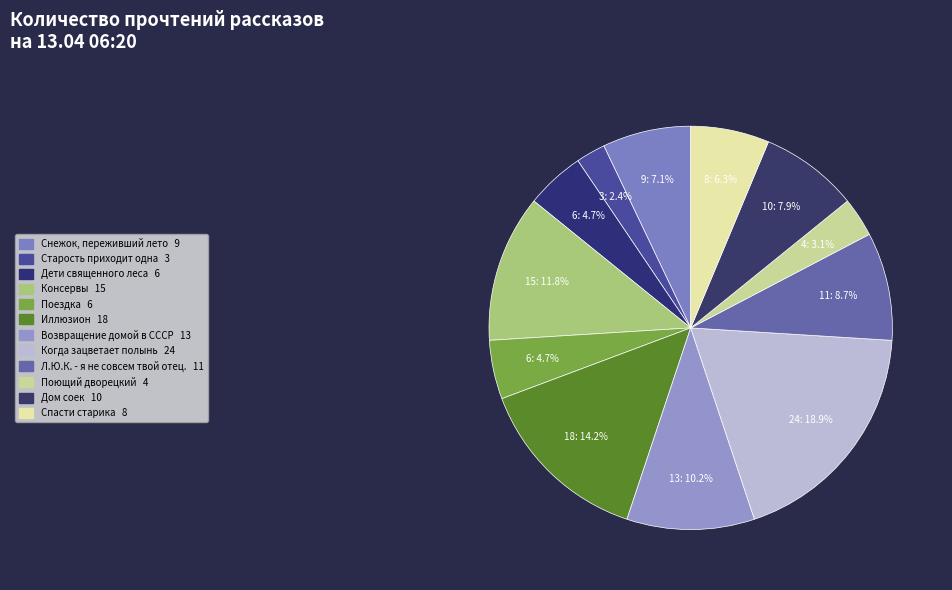

Does any single category account for the majority?

No